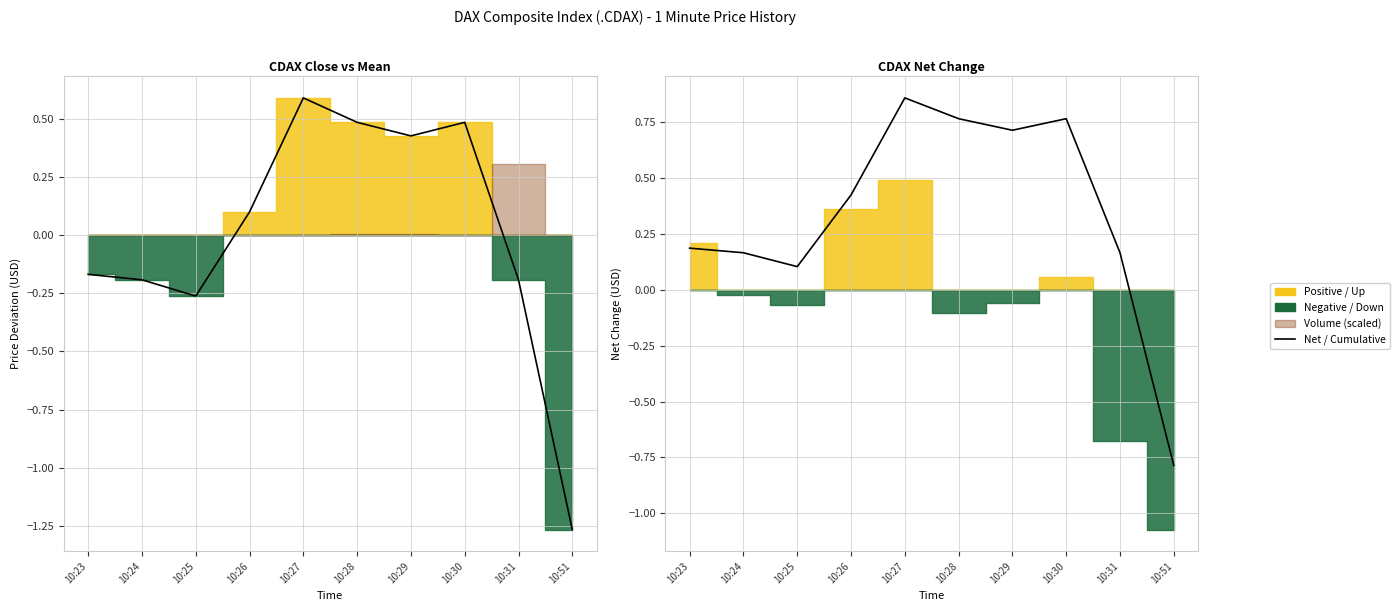

Reading left to right, extract all data points from this chart.

Net deviation: -0.2	-0.2	-0.3	0.1	0.6	0.5	0.4	0.5	-0.2	-1.3
Cumulative Net: 0.2	0.2	0.1	0.4	0.9	0.8	0.7	0.8	0.2	-0.8